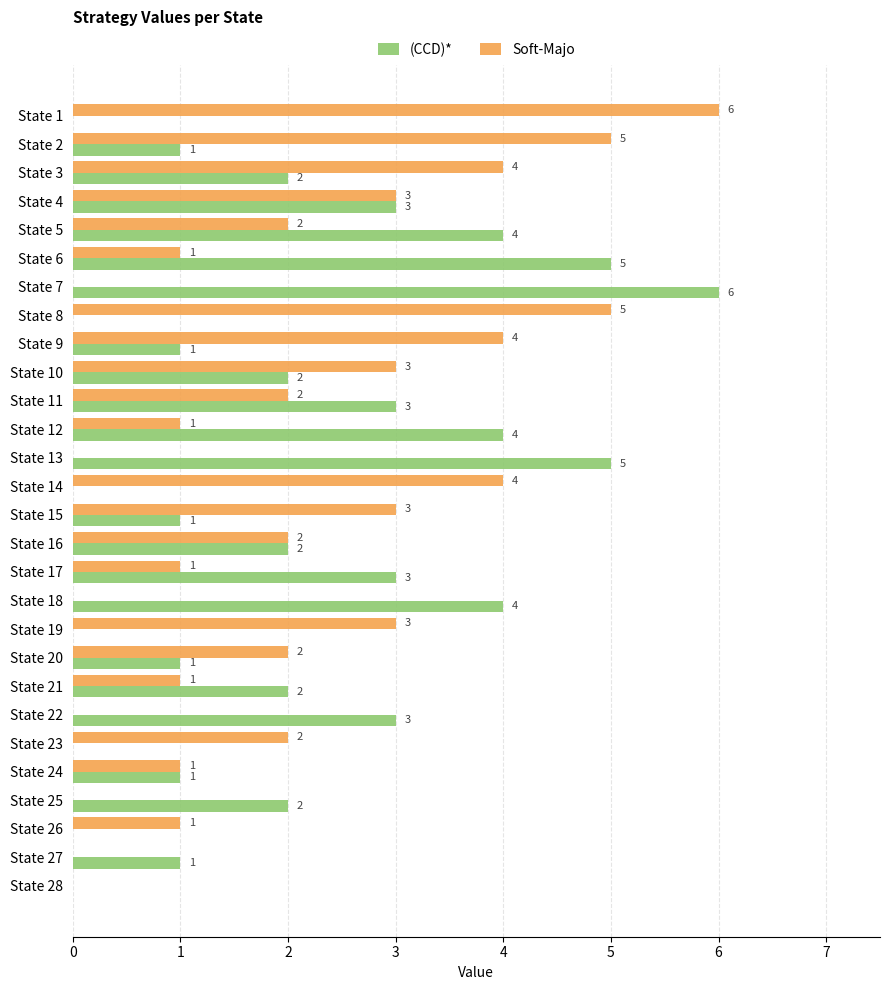

Count the number of categories in the chart.

28